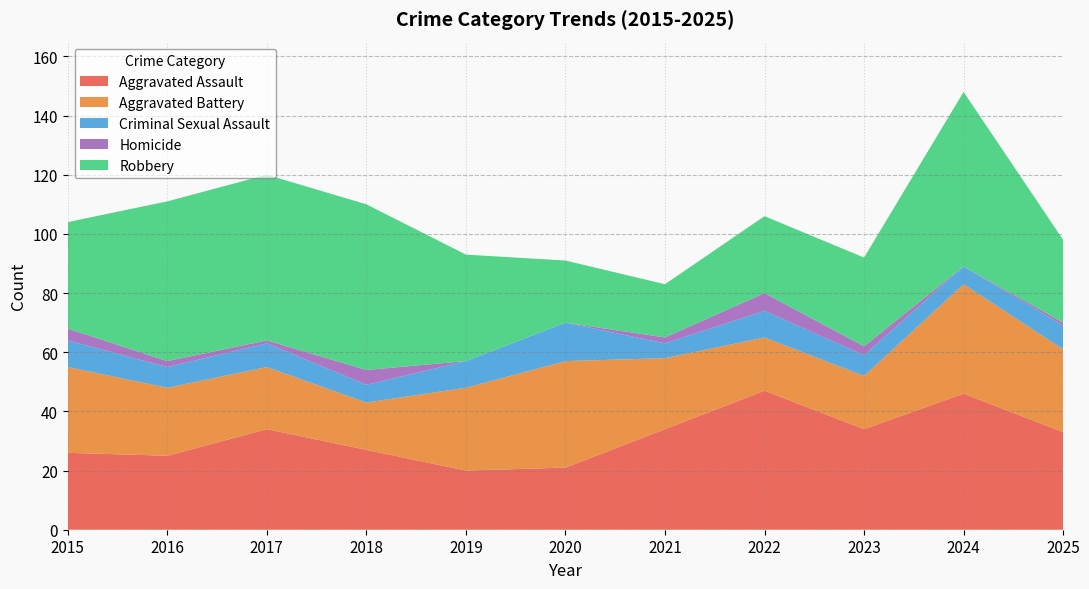

Reading right to left, what are all the values shown in this chart?

Aggravated Assault: 2025=33	2024=46	2023=34	2022=47	2021=34	2020=21	2019=20	2018=27	2017=34	2016=25	2015=26
Aggravated Battery: 2025=28	2024=37	2023=18	2022=18	2021=24	2020=36	2019=28	2018=16	2017=21	2016=23	2015=29
Criminal Sexual Assault: 2025=8	2024=6	2023=7	2022=9	2021=5	2020=13	2019=9	2018=6	2017=8	2016=7	2015=9
Homicide: 2025=1	2024=0	2023=3	2022=6	2021=2	2020=0	2019=0	2018=5	2017=1	2016=2	2015=4
Robbery: 2025=28	2024=59	2023=30	2022=26	2021=18	2020=21	2019=36	2018=56	2017=56	2016=54	2015=36